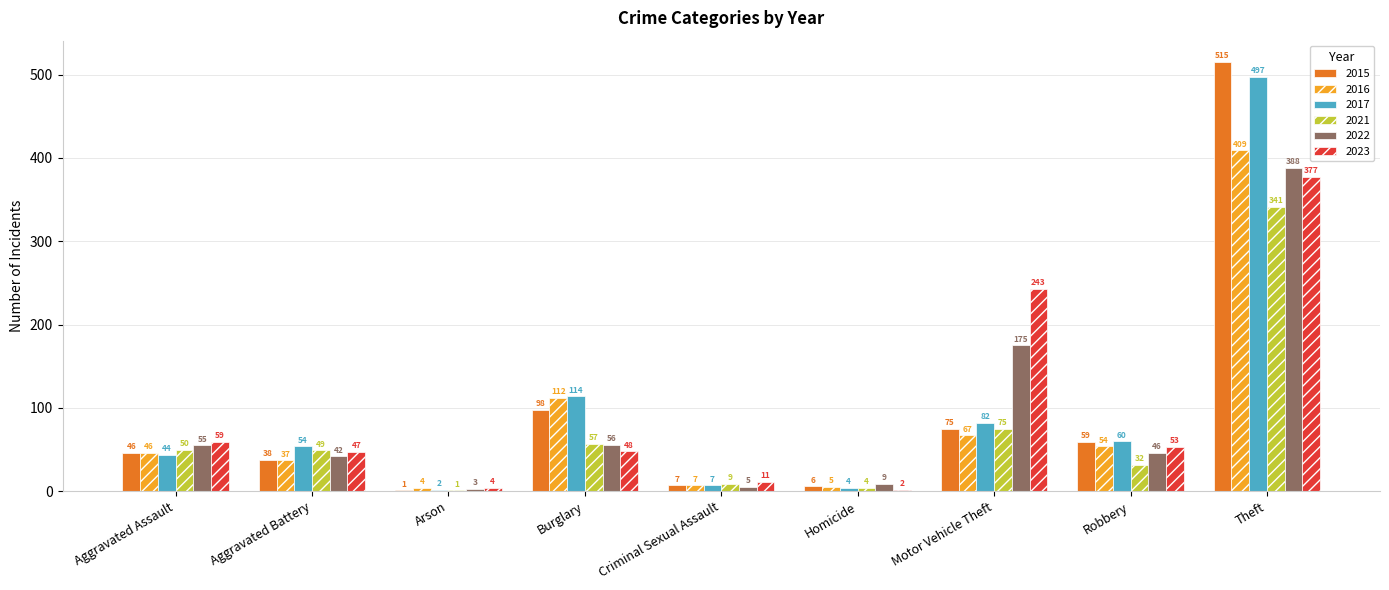

Is the value of 2015 at Aggravated Battery greater than the value of 2017 at Arson?

Yes